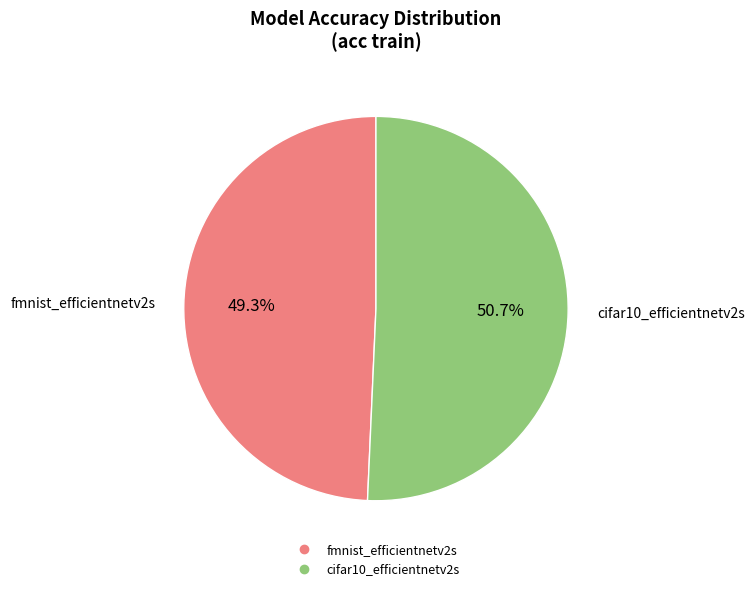

How many segments does this pie chart have?

2